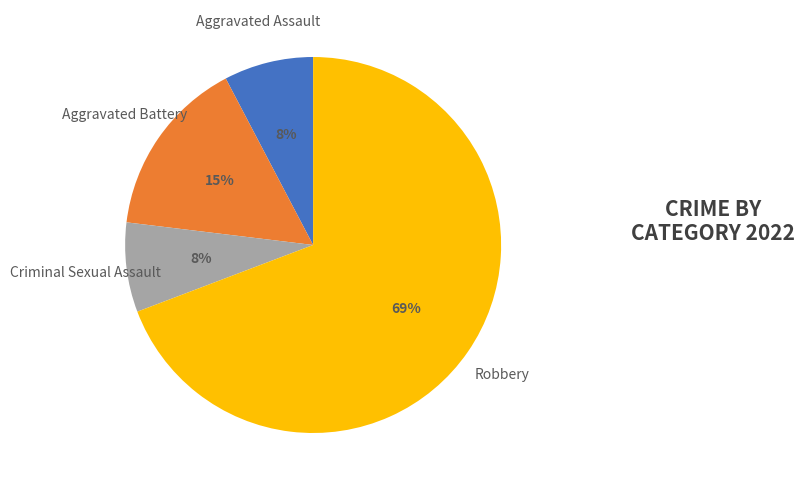

To the nearest percent, what is the average slice percentage?

25%